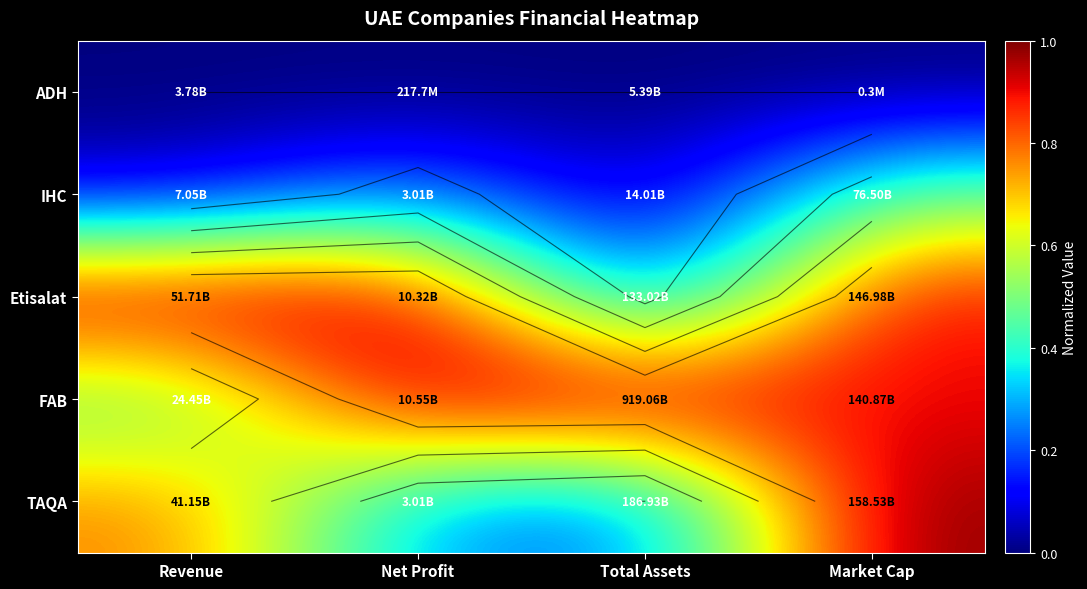

Rank the series by their maximum value, from highest to lowest.

Etisalat, FAB, TAQA, IHC, ADH